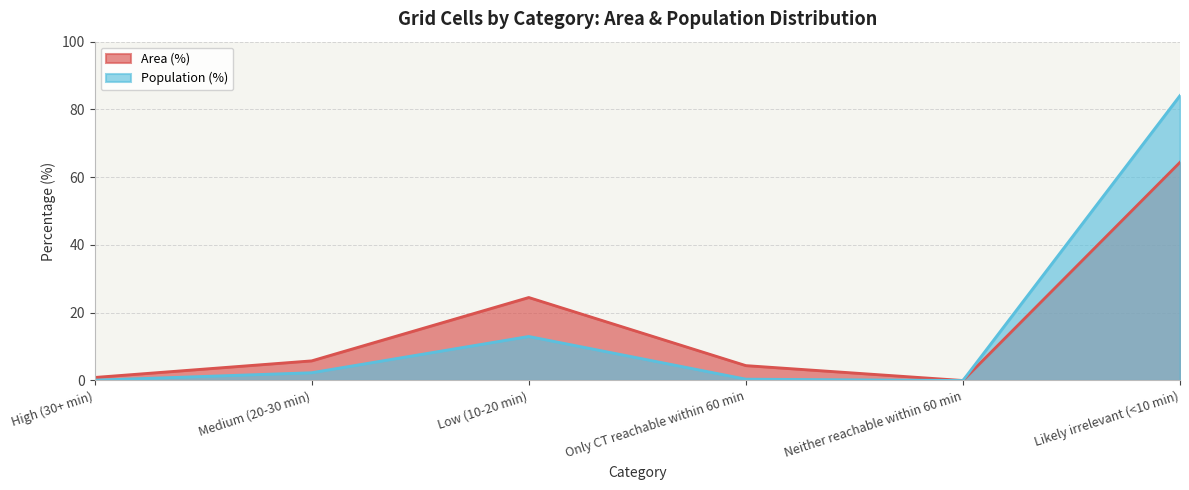

Rank the series at Only CT reachable within 60 min from lowest to highest value.

Population (%), Area (%)